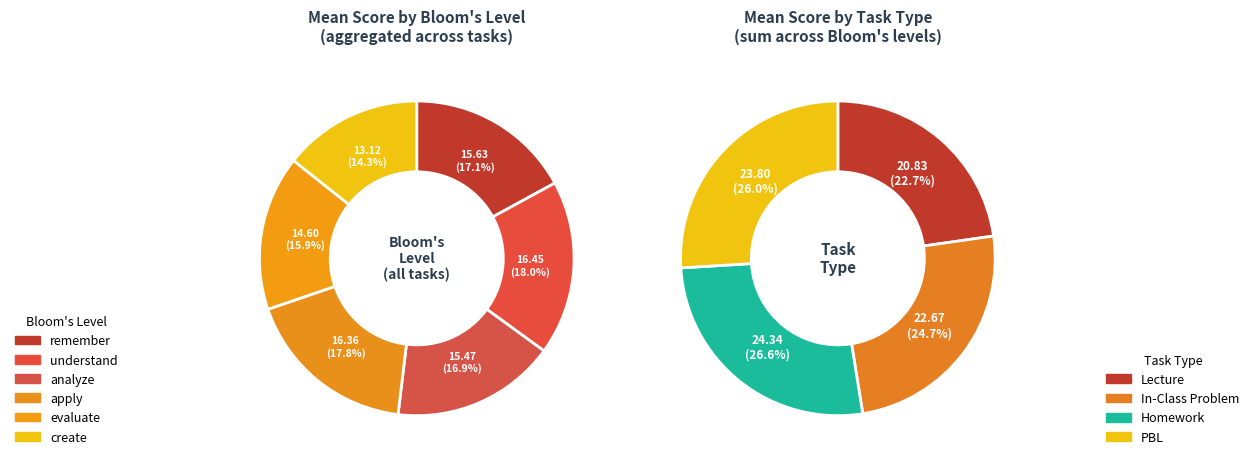

Does analyze represent more than half of the total?

No